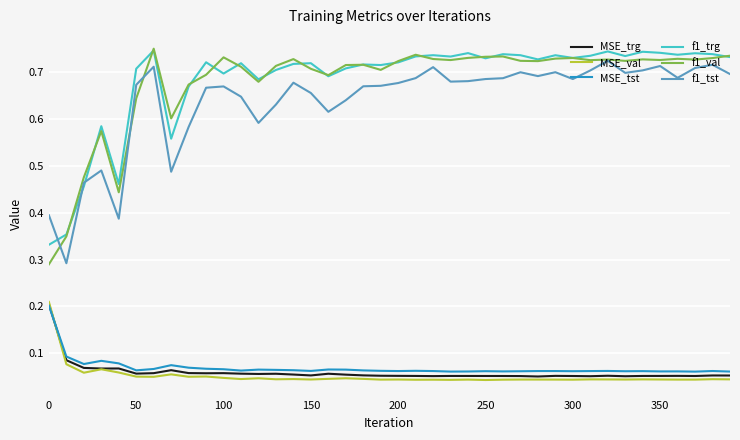

At how many categories does at least one series exceed 0?

40